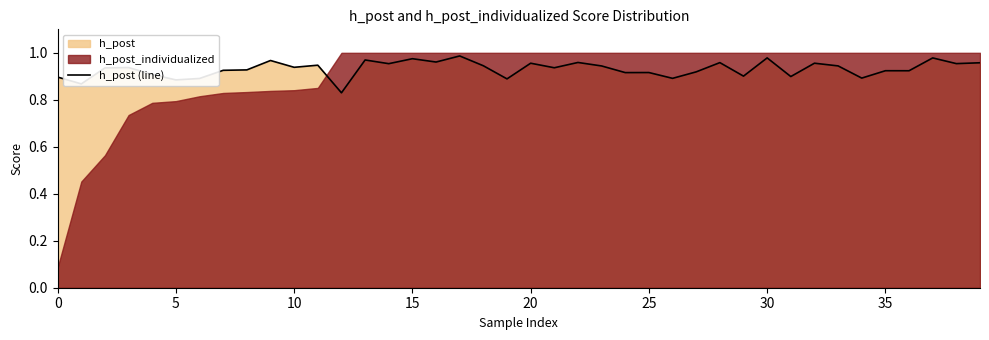

What is the label of the 15th point from the left?

14